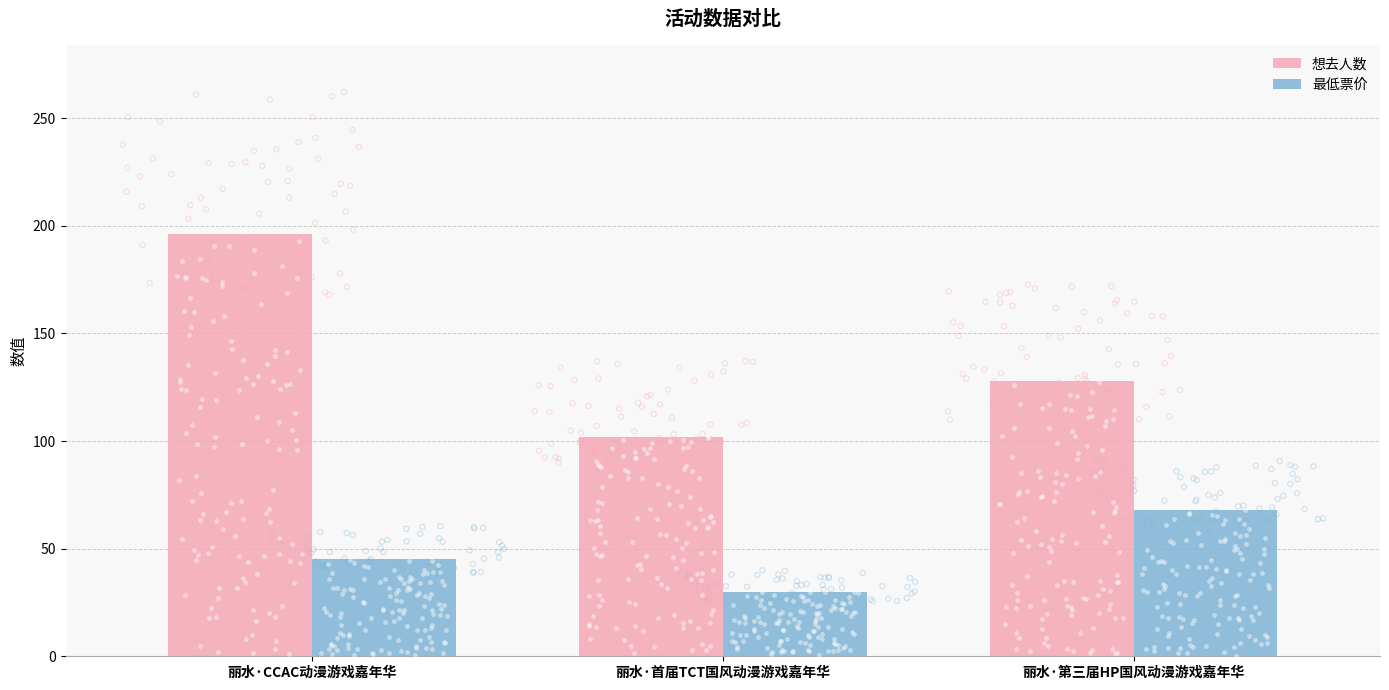

Which series has the largest total across all categories?

想去人数